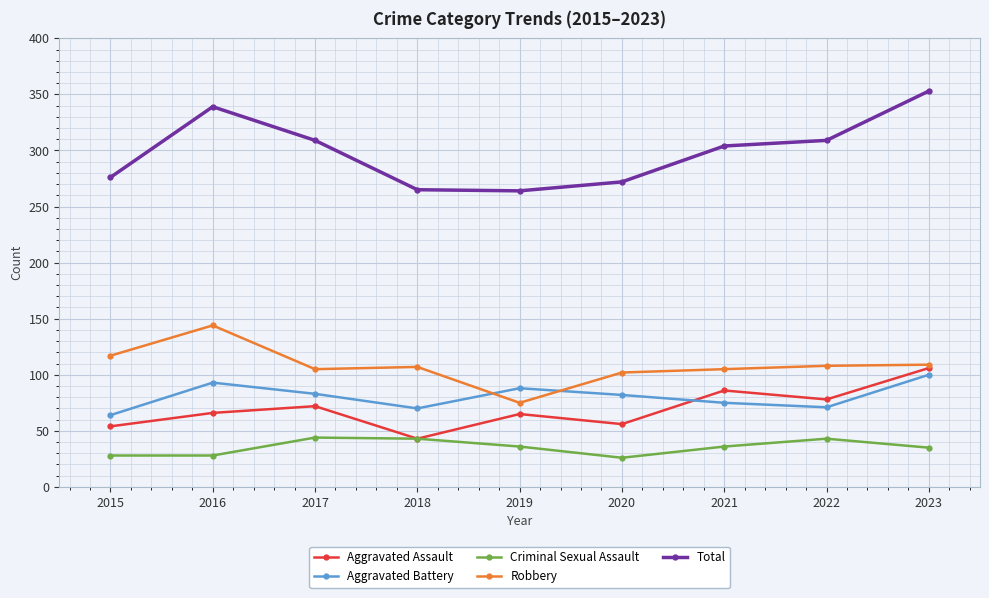

What is the value of the Aggravated Assault point at the 7th from the left?

86